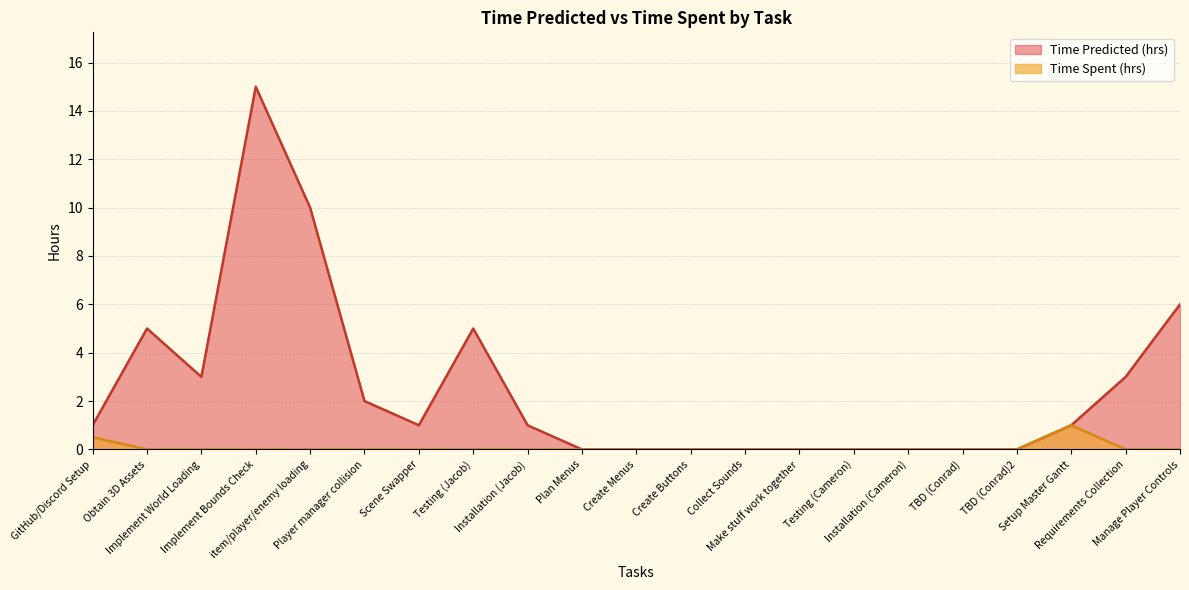

The Time Predicted (hrs) series shows 0.0 at TBD (Conrad)2. True or false?

True